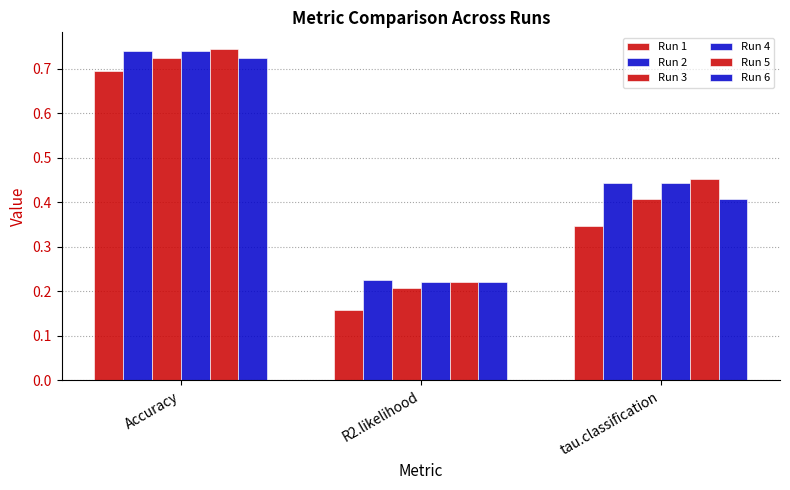

Between R2.likelihood and Accuracy, which is larger?

Accuracy